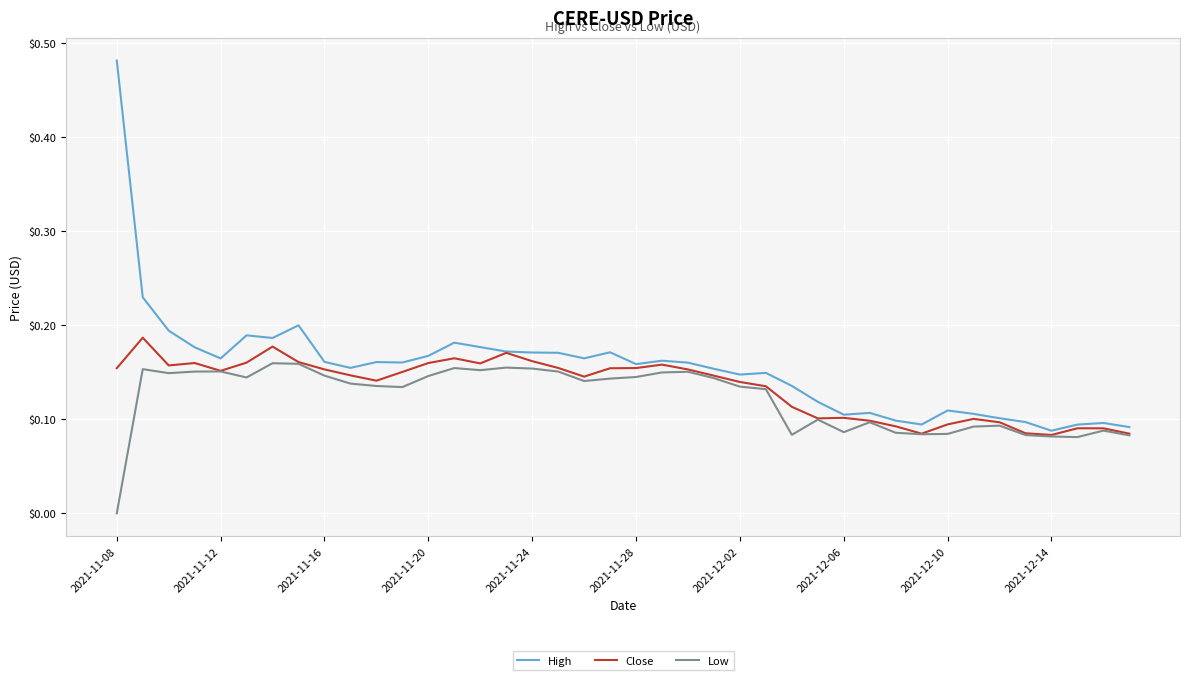

Which series has the largest range (max minus min)?

High